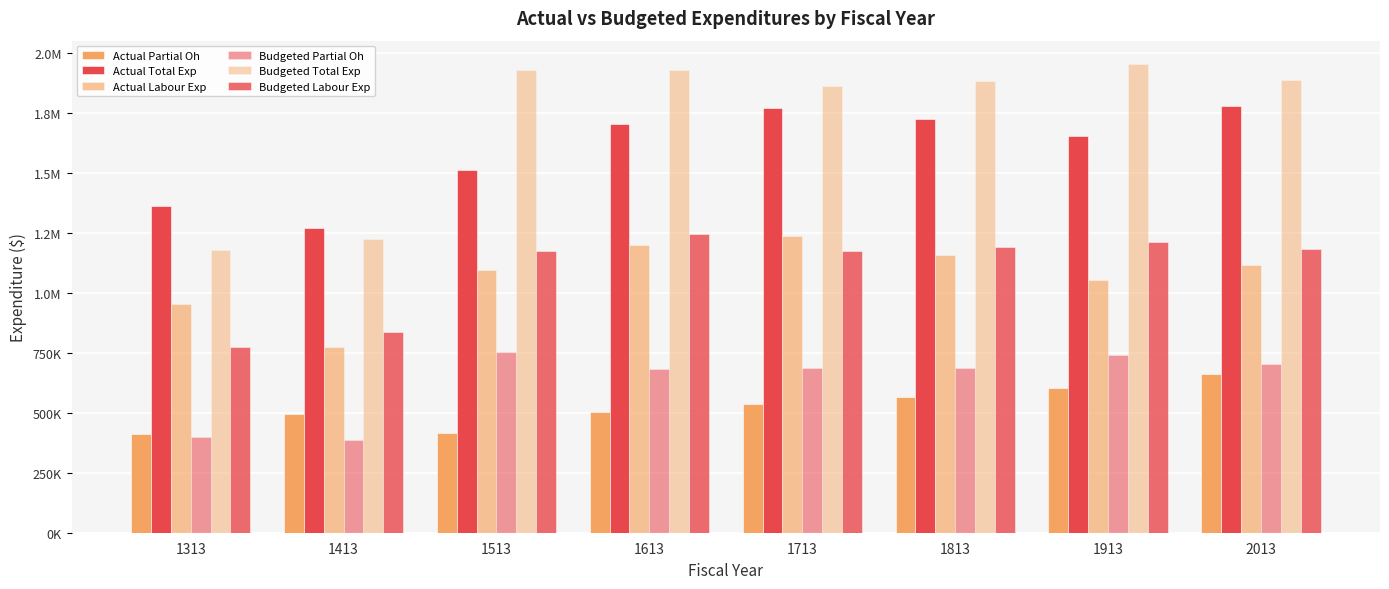

List the series in order of their peak value, highest first.

Budgeted Total Exp, Actual Total Exp, Budgeted Labour Exp, Actual Labour Exp, Budgeted Partial Oh, Actual Partial Oh